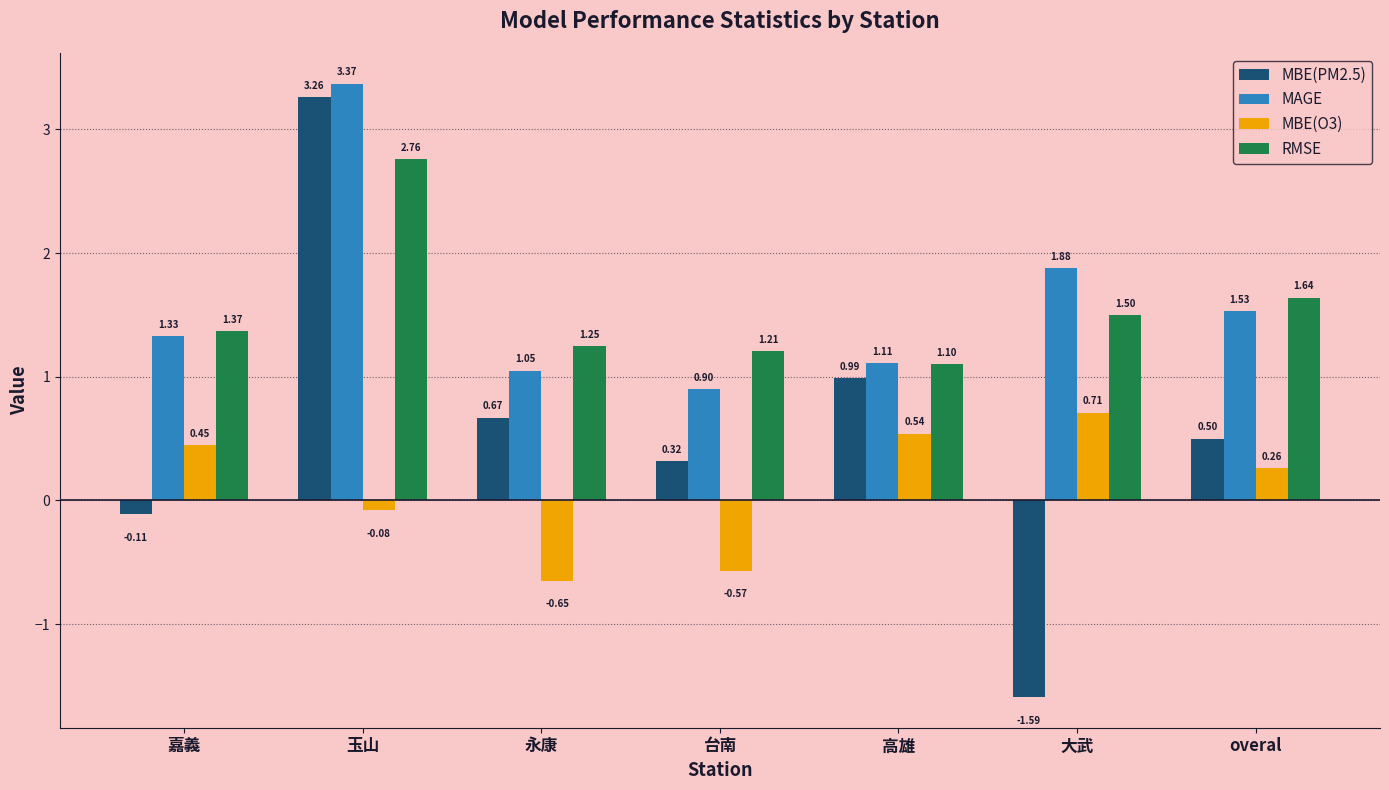

Which category has the highest value in the MBE(PM2.5) series?

玉山